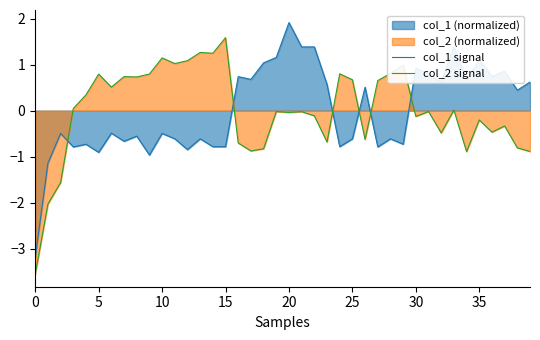

The value of col_1 signal at 10 is -0.2. True or false?

False